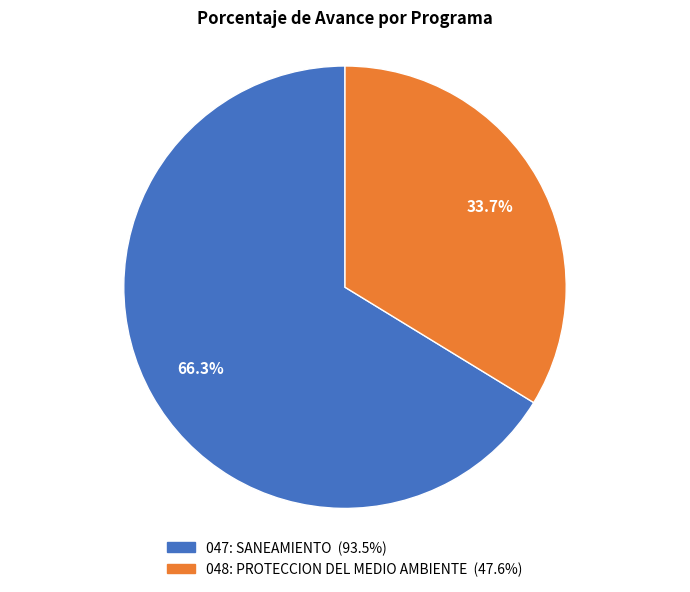

Rank the categories by value from highest to lowest.

047: SANEAMIENTO, 048: PROTECCION DEL MEDIO AMBIENTE